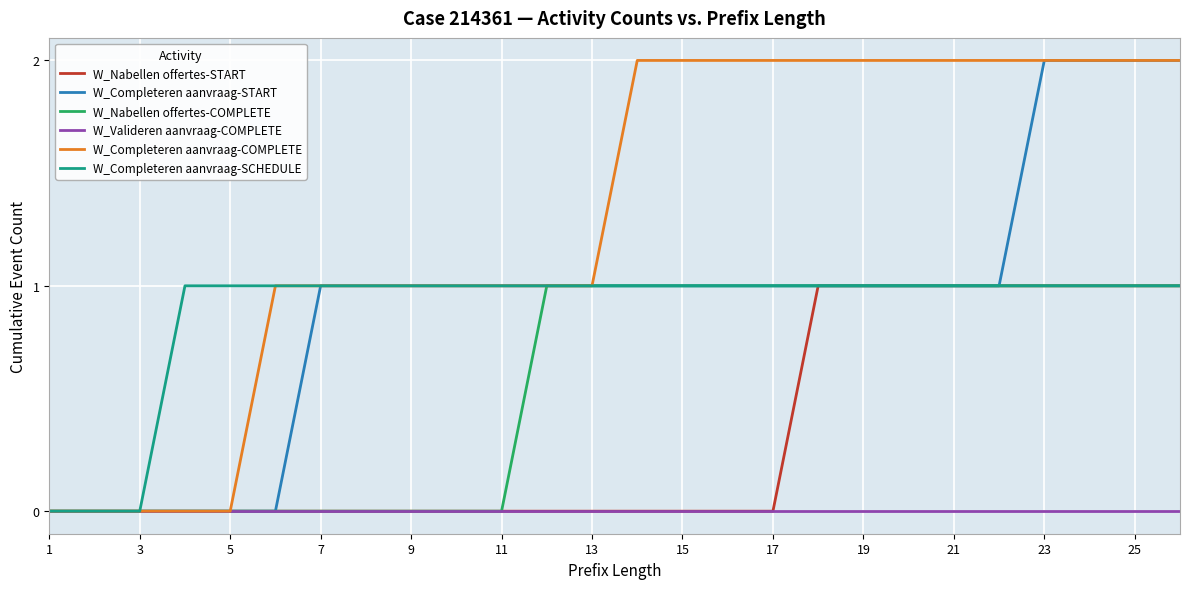

True or false: W_Completeren aanvraag-SCHEDULE has a value of 1 at 1.

False